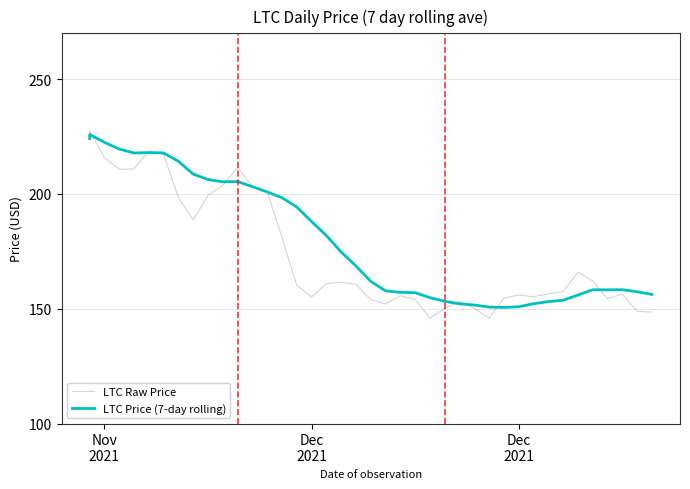

What are all the series names shown in the legend?

LTC Raw Price, LTC Price (7-day rolling)